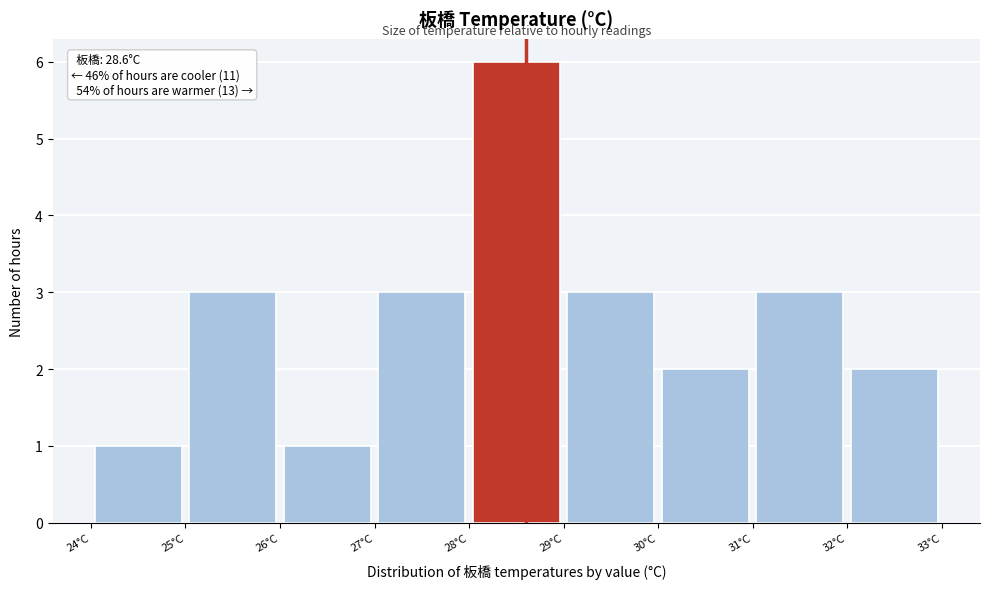

Over which range of the x-axis is the bar tallest?

28 to 29